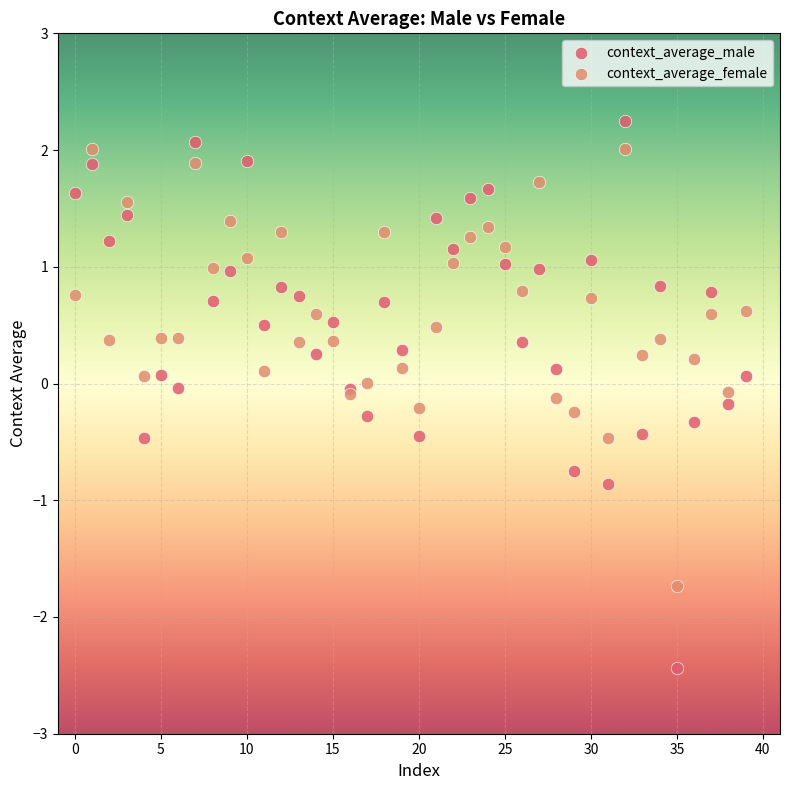

Which series reaches the minimum Y coordinate?

context_average_male